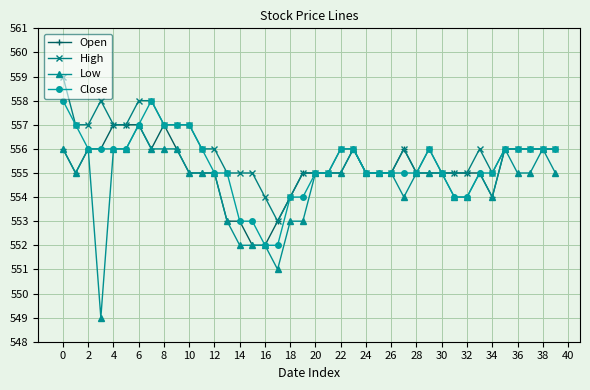

What is the average value of the Open series?

555